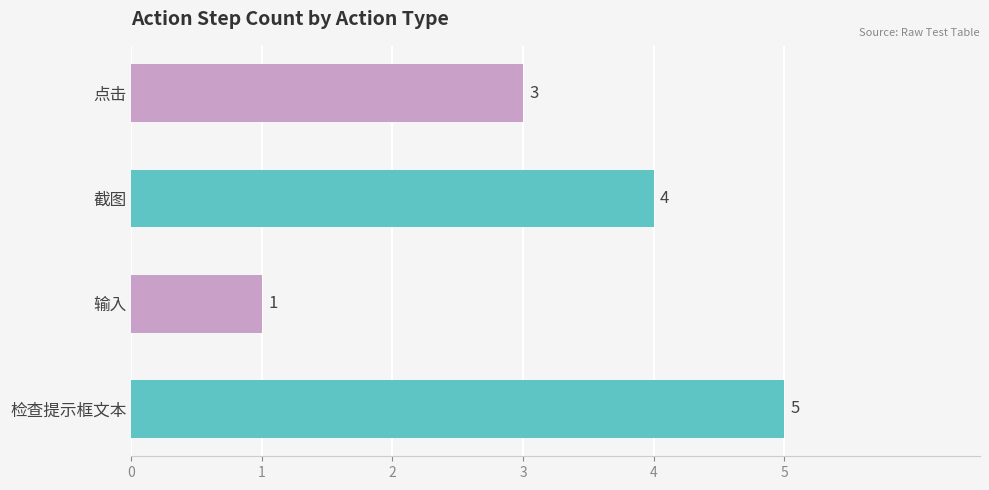

What is the sum of all values?

13